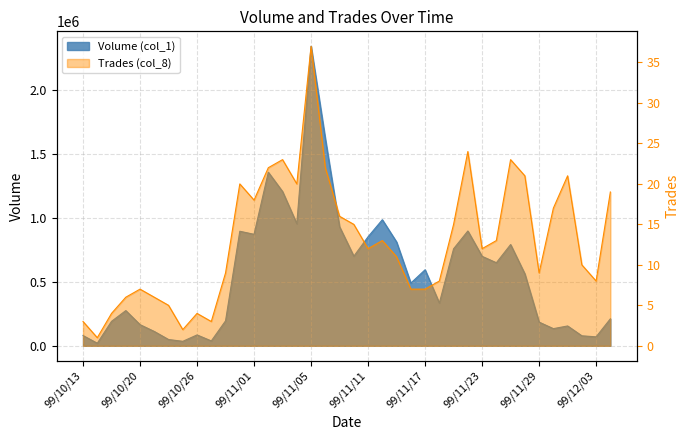

List the series in order of their overall mean, highest first.

Volume (col_1), Trades (col_8)